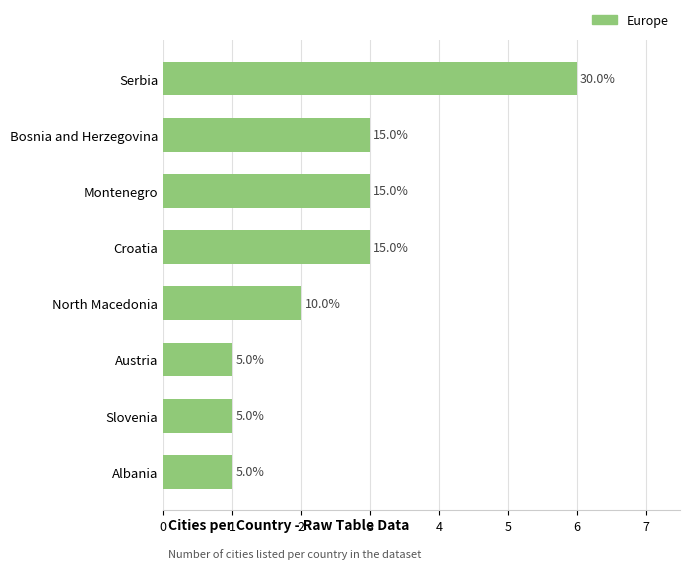

What is the sum of all values?

20